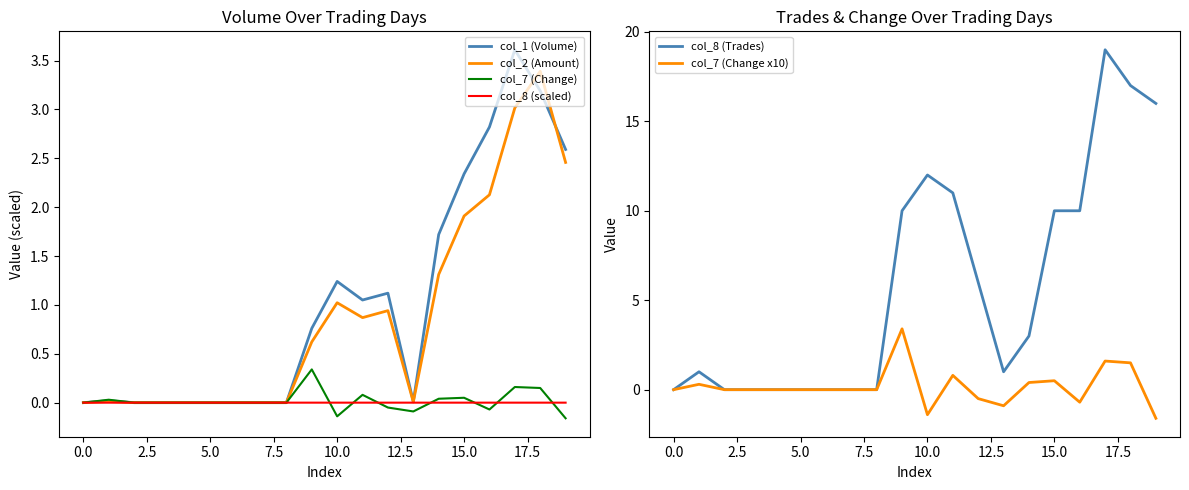

How many data points in col_1 (Volume) are above 0?

12